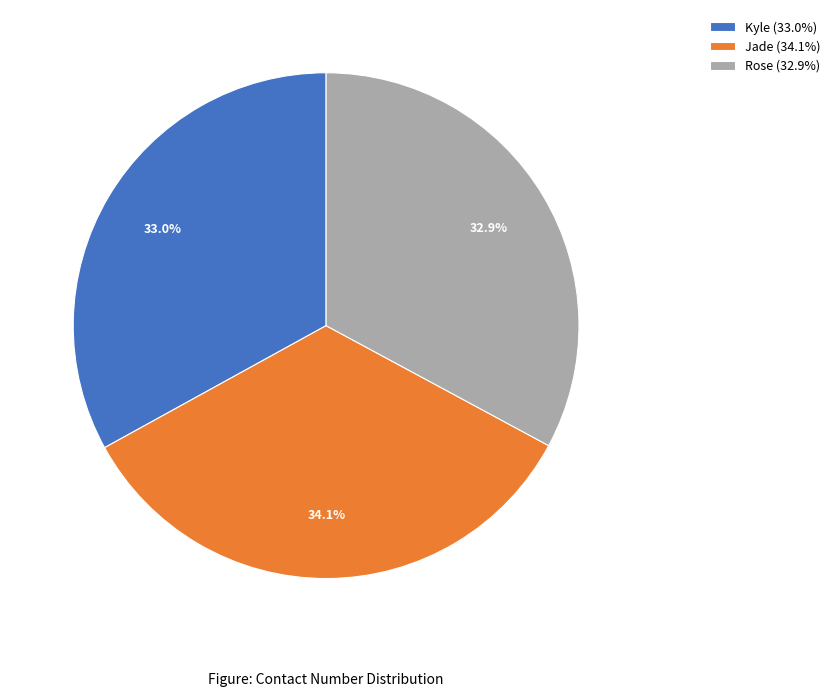

Is Kyle the majority of the pie?

No